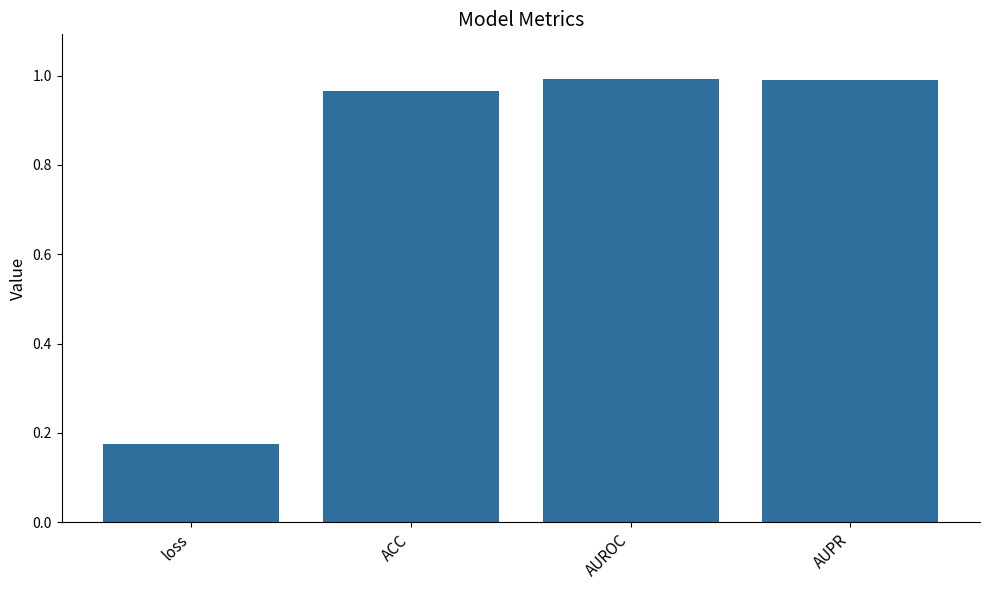

Which has a higher value, AUROC or ACC?

AUROC